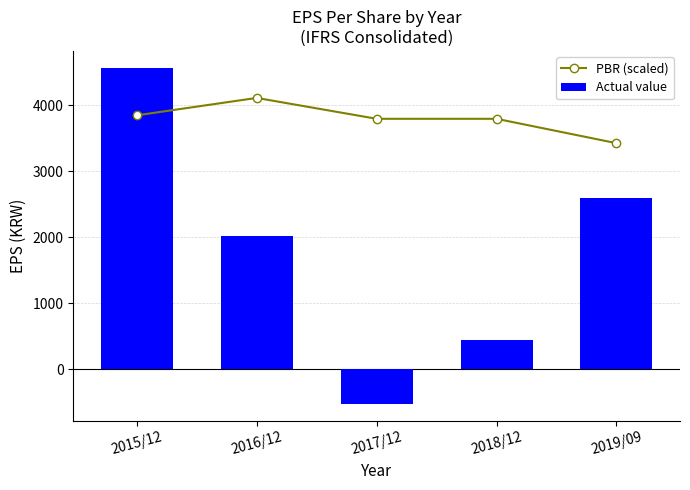

Does the chart contain any negative values?

Yes